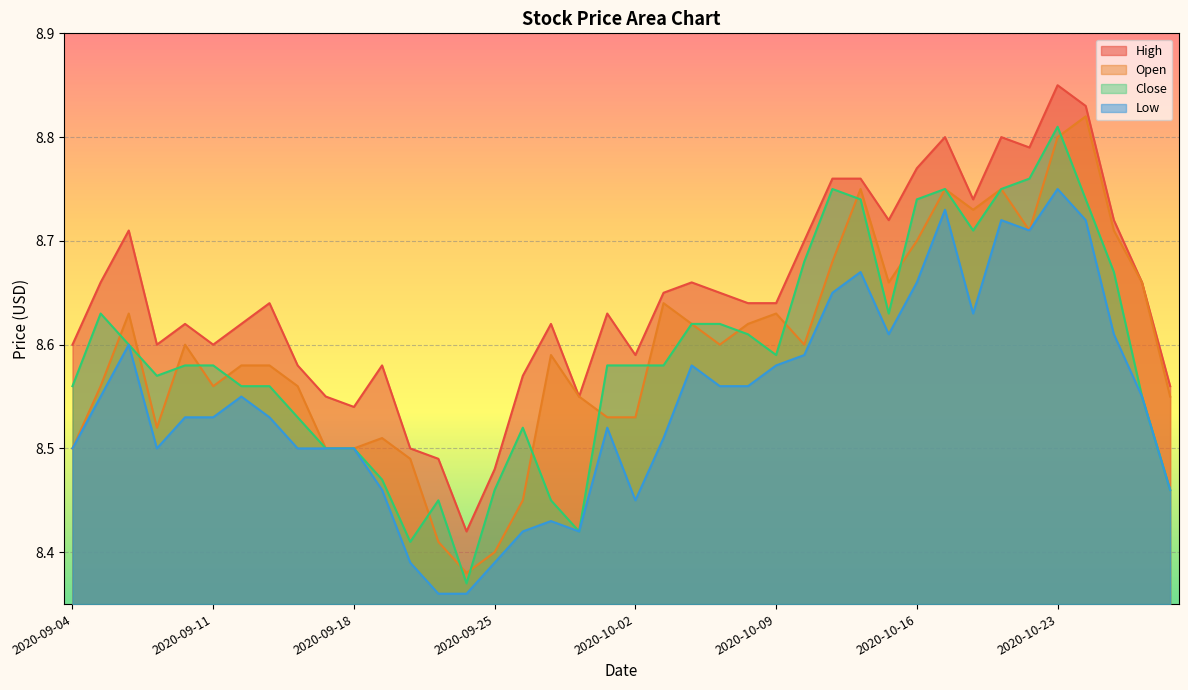

How many Open values are between 8 and 9?

40